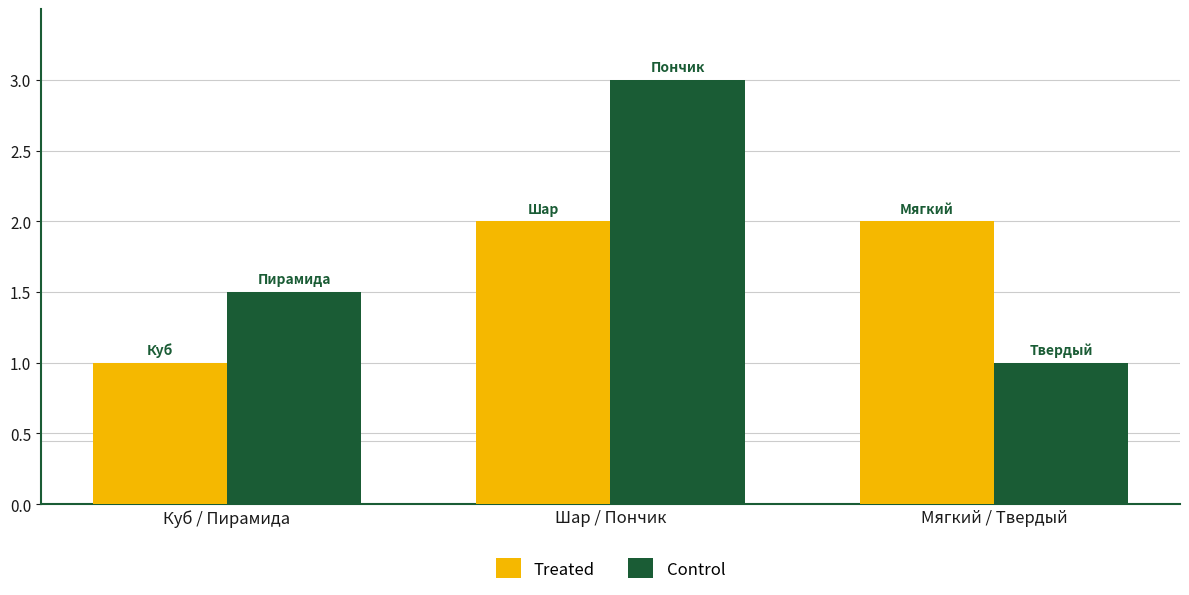

How many bars are there in each group?

2